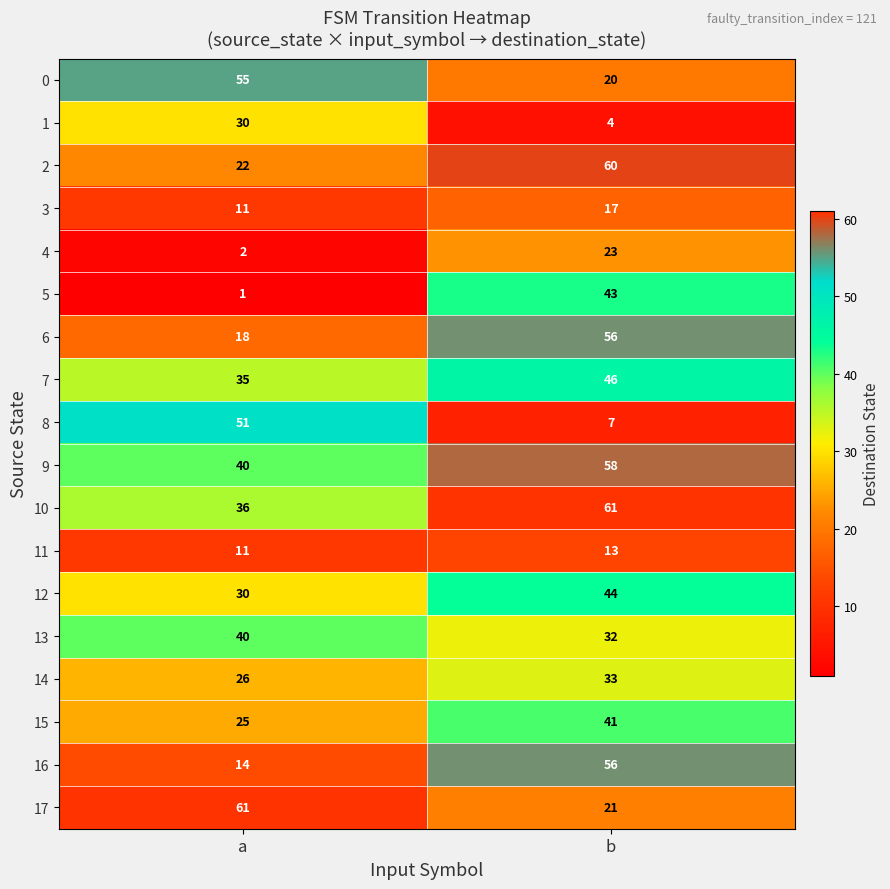

What is the maximum value shown in the chart?

61